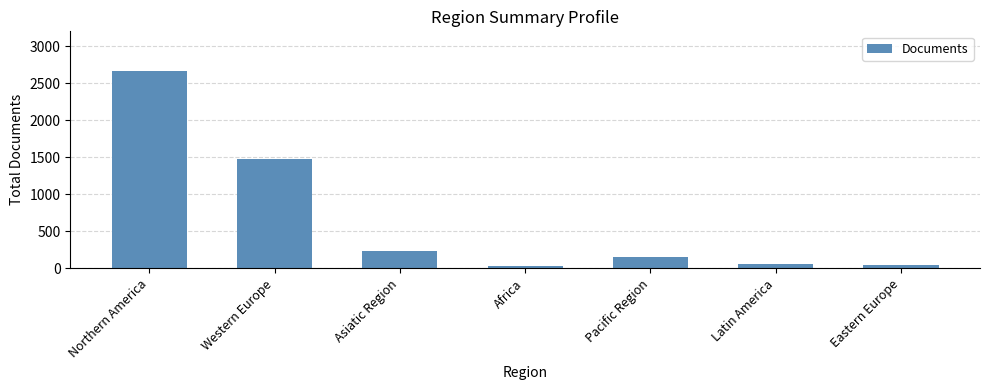

What is the difference between the maximum and second lowest values?

2619